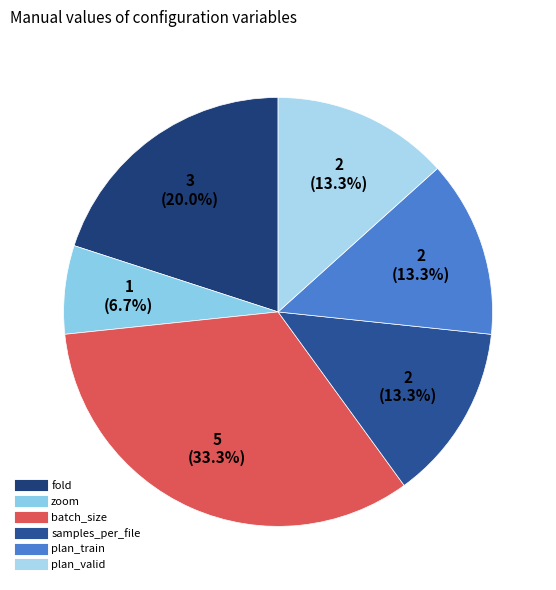

Between plan_valid and fold, which is larger?

fold